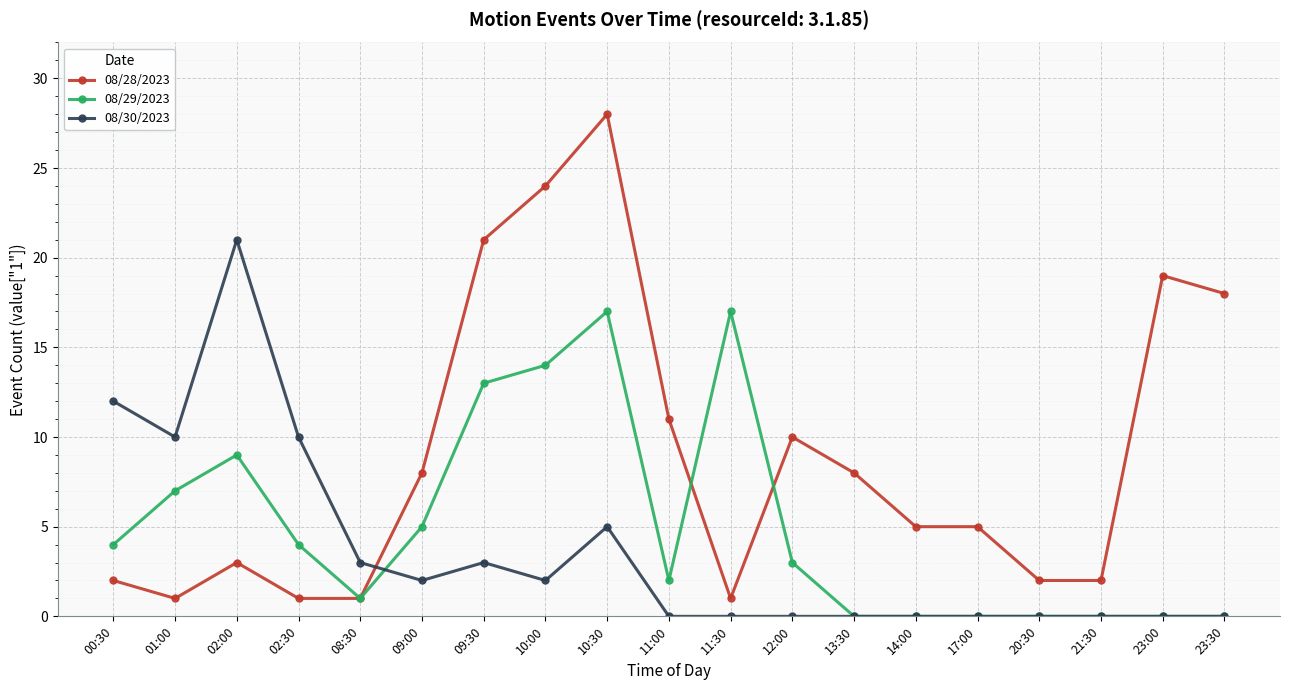

The 08/30/2023 series shows 0 at 17:00. True or false?

True